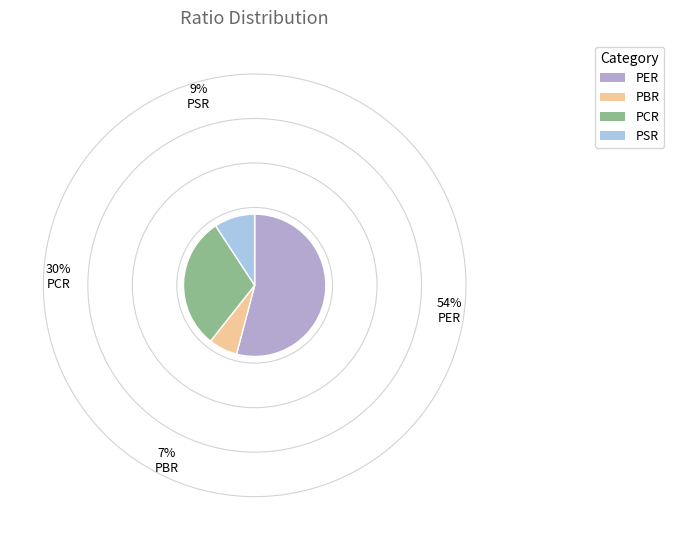

How many slices are in this pie chart?

4